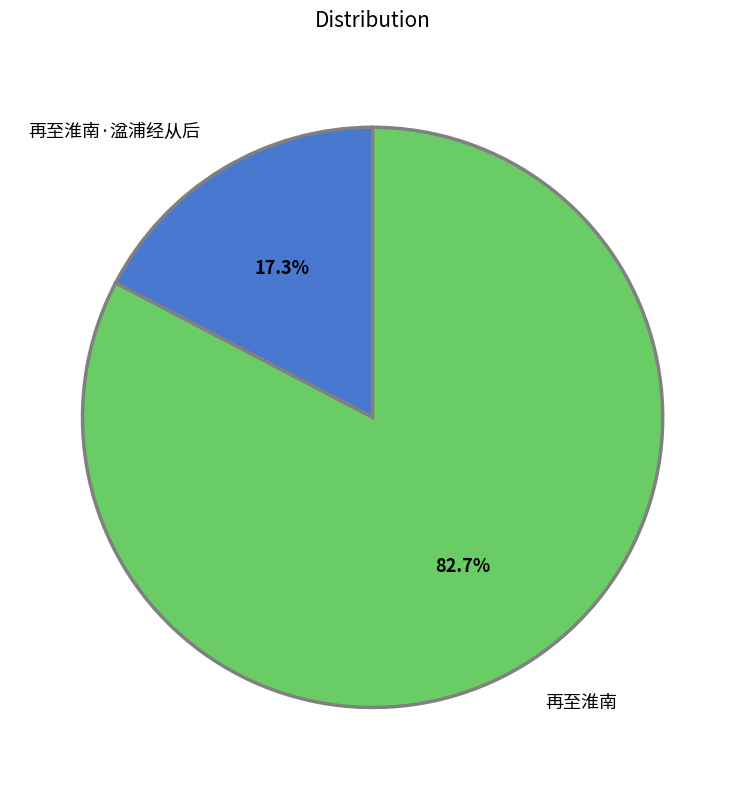

What percentage is NOT represented by 再至淮南?

17.3%